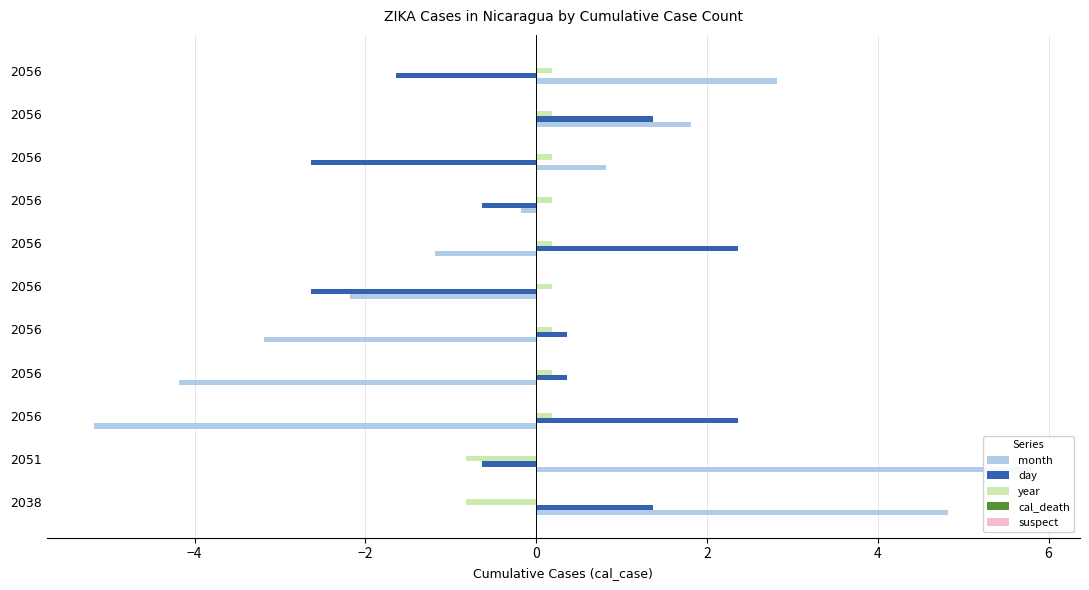

At 4, list the series in order from largest to smallest.

year, cal_death, suspect, month, day